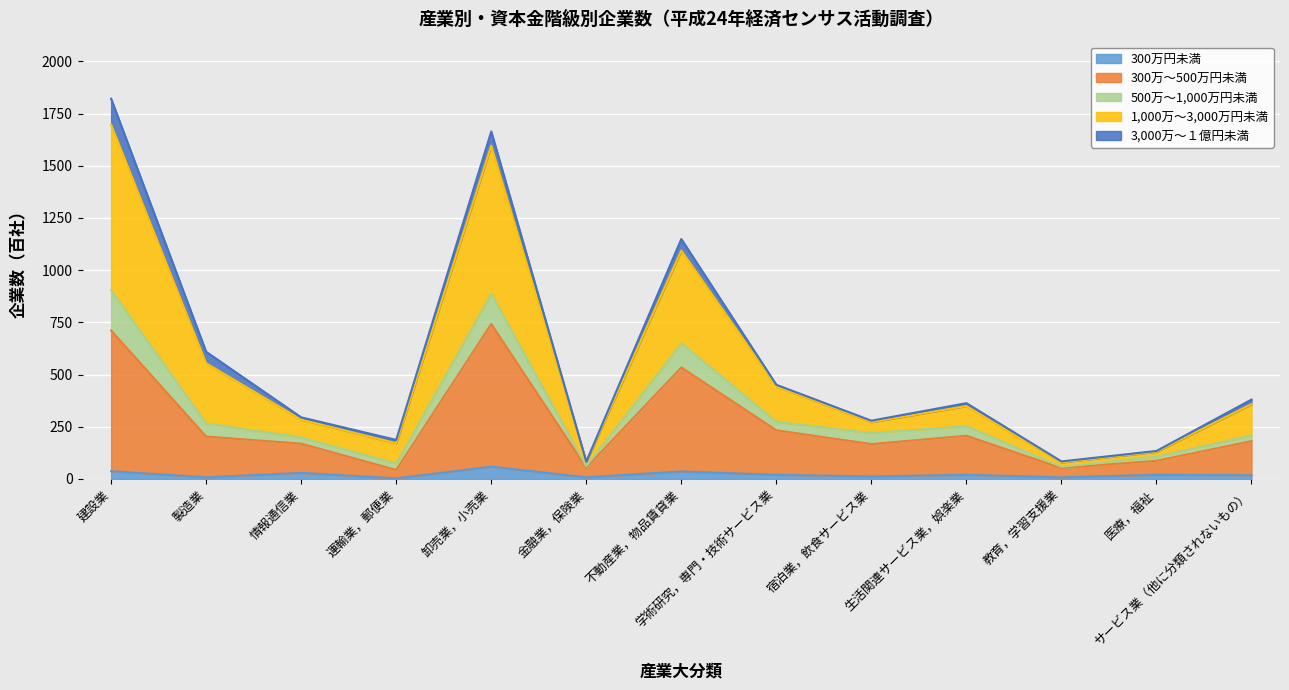

What is the label of the 8th point from the left?

学術研究，専門・技術サービス業